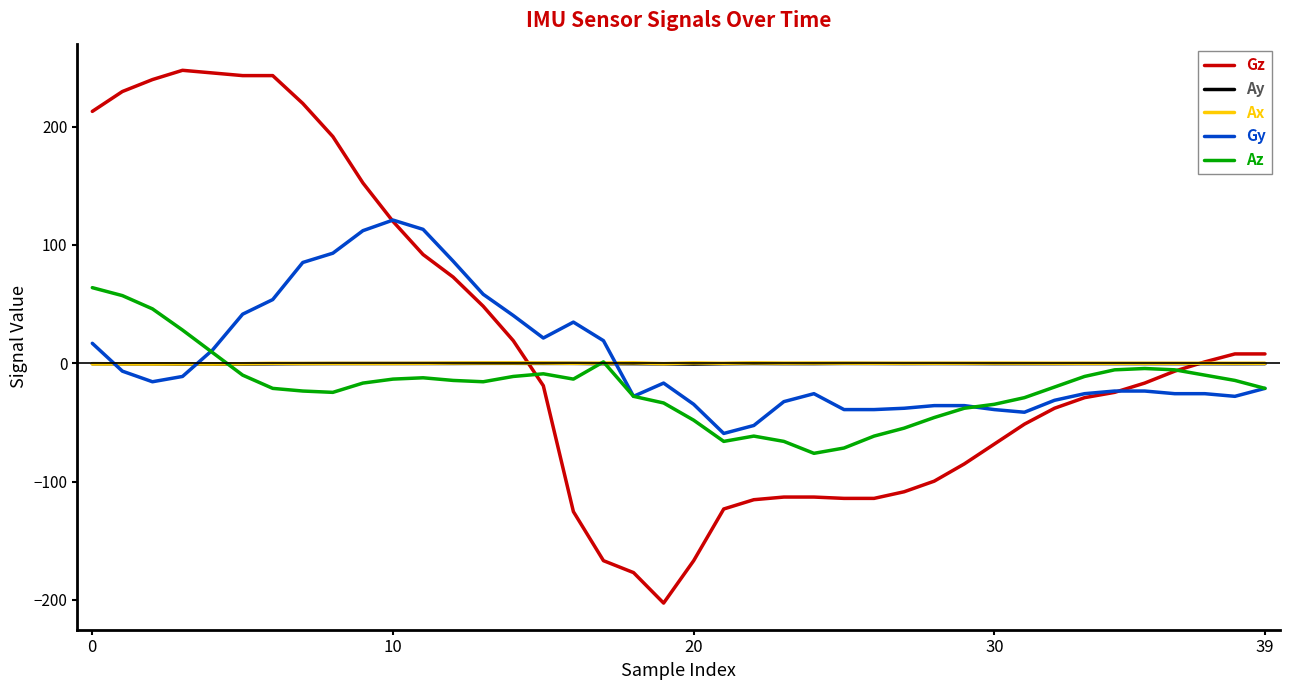

How many distinct data groups are displayed?

5